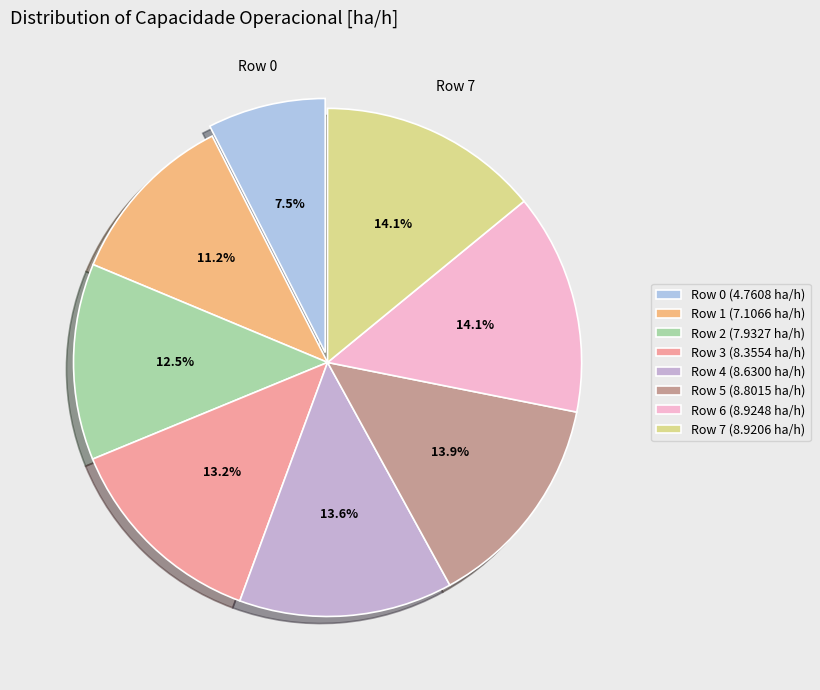

Count the number of slices in the pie.

8